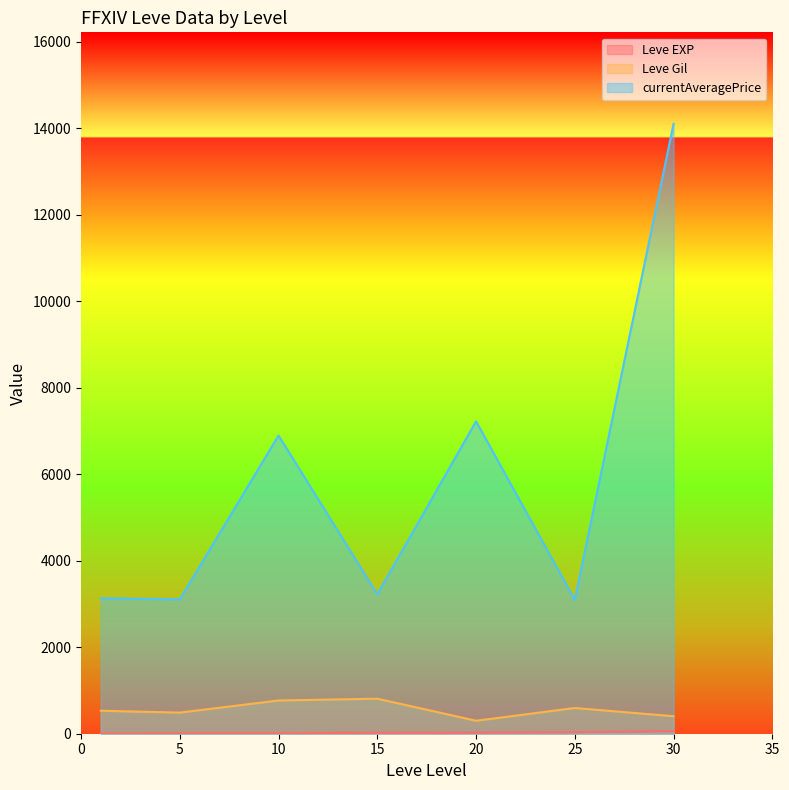

In Leve Gil, how many points are higher than both neighbors (excluding endpoints)?

2